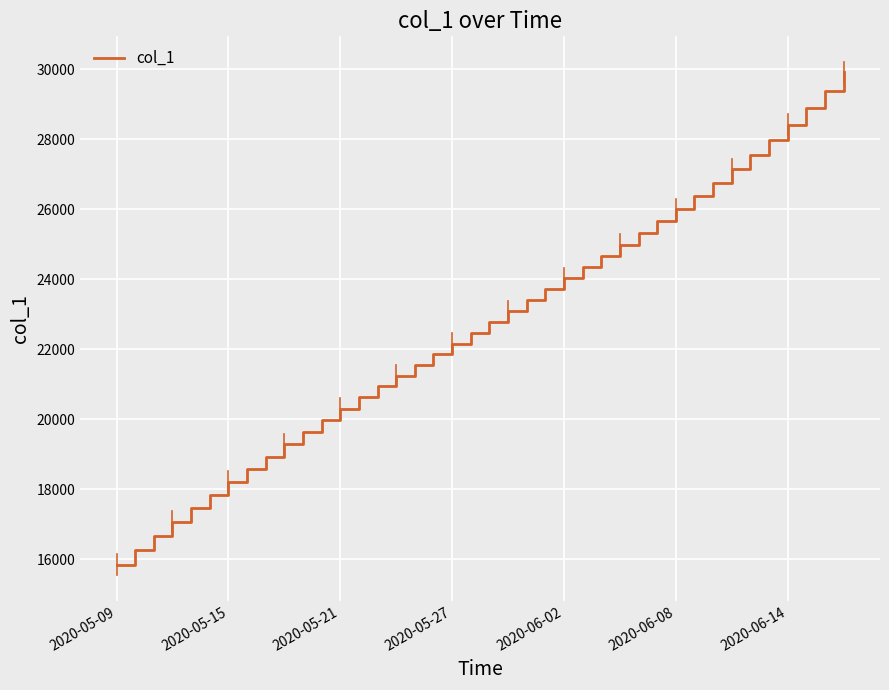

What is the difference between the maximum and minimum values?

14059.9